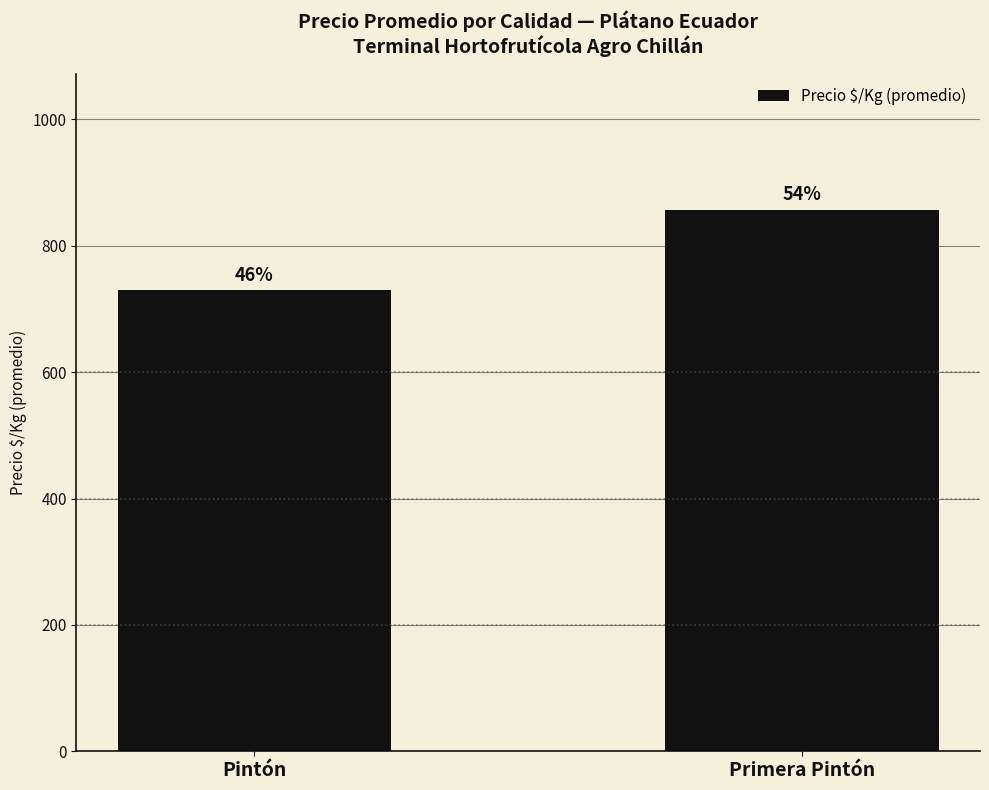

Read the value at Pintón.

730.1